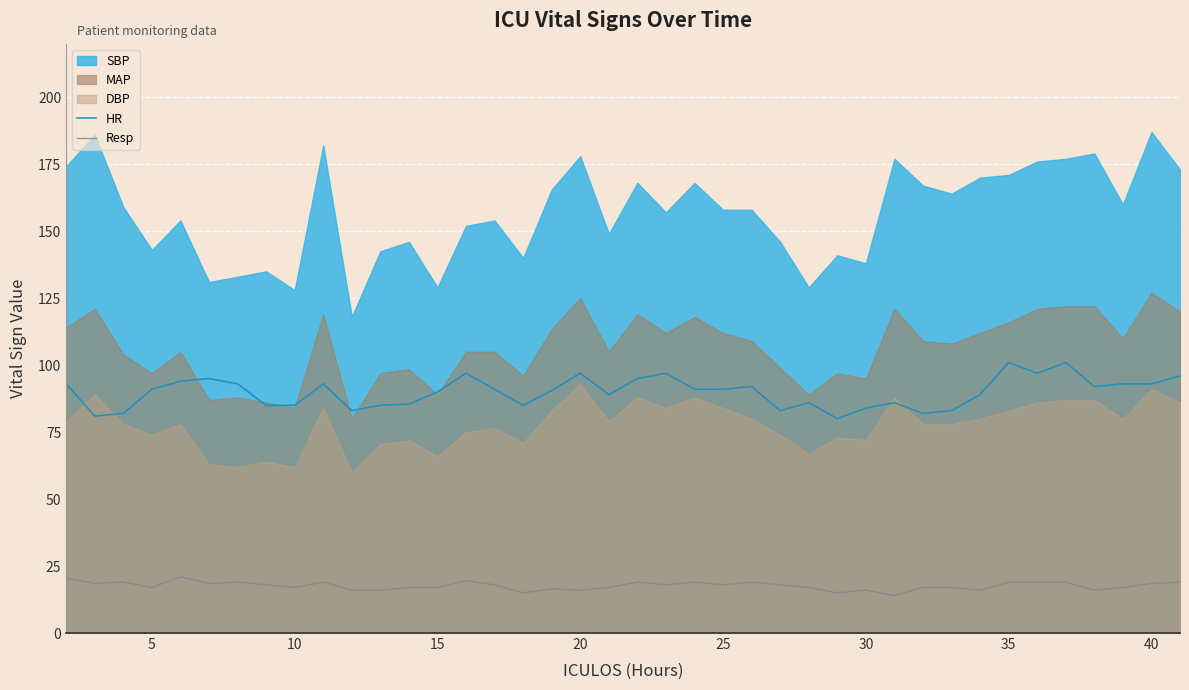

True or false: Resp has more than 2 points higher than both neighbors.

True